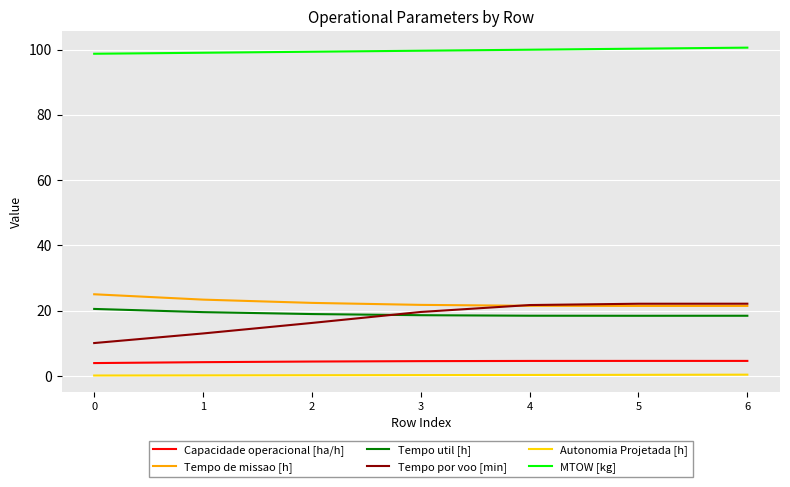

How many lines are shown in the chart?

6